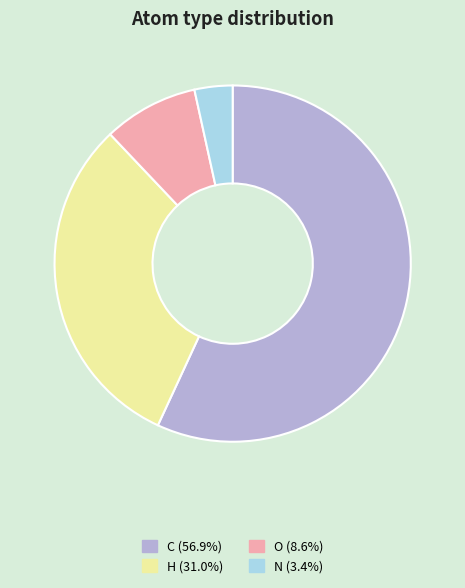

Is there a majority slice in this chart?

Yes